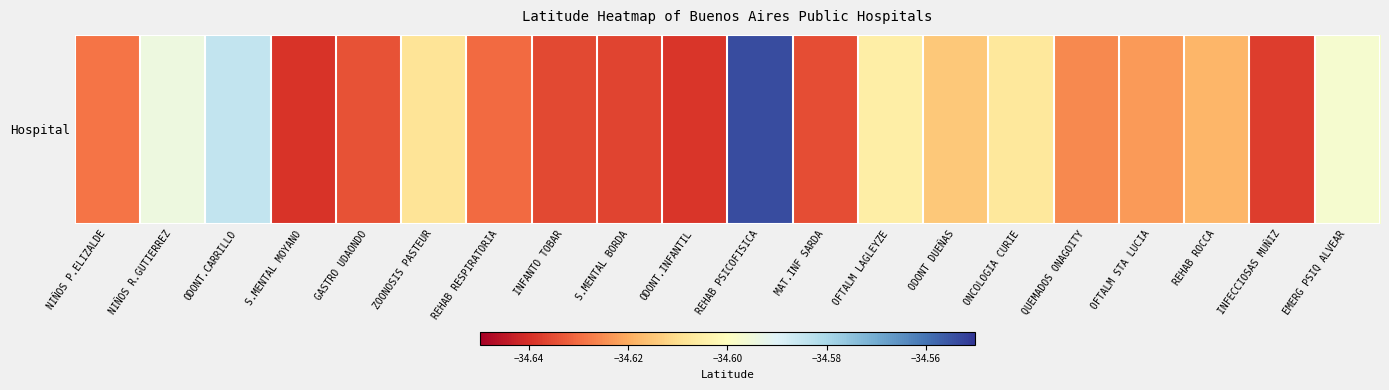

What is the sum of all values?

-692.3